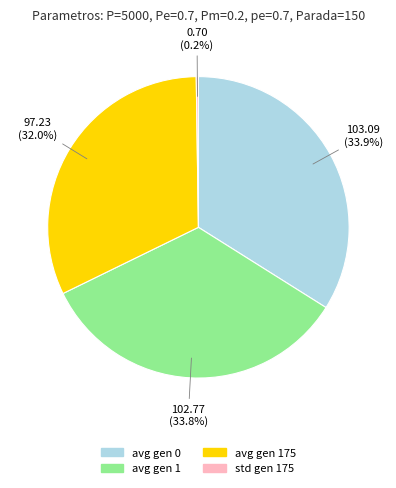

Does any single category account for the majority?

No